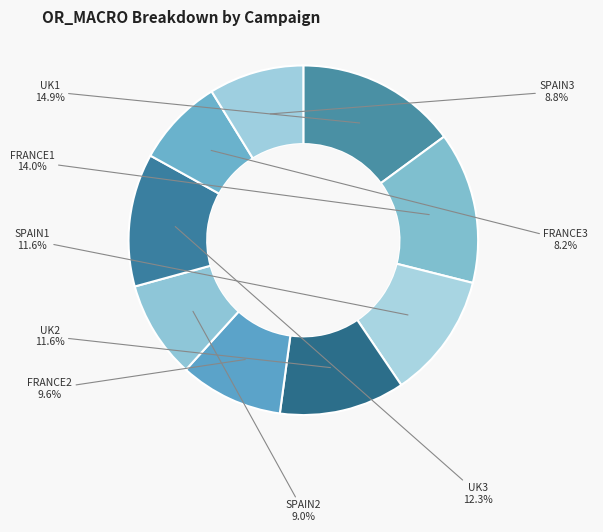

How many slices are in this pie chart?

9